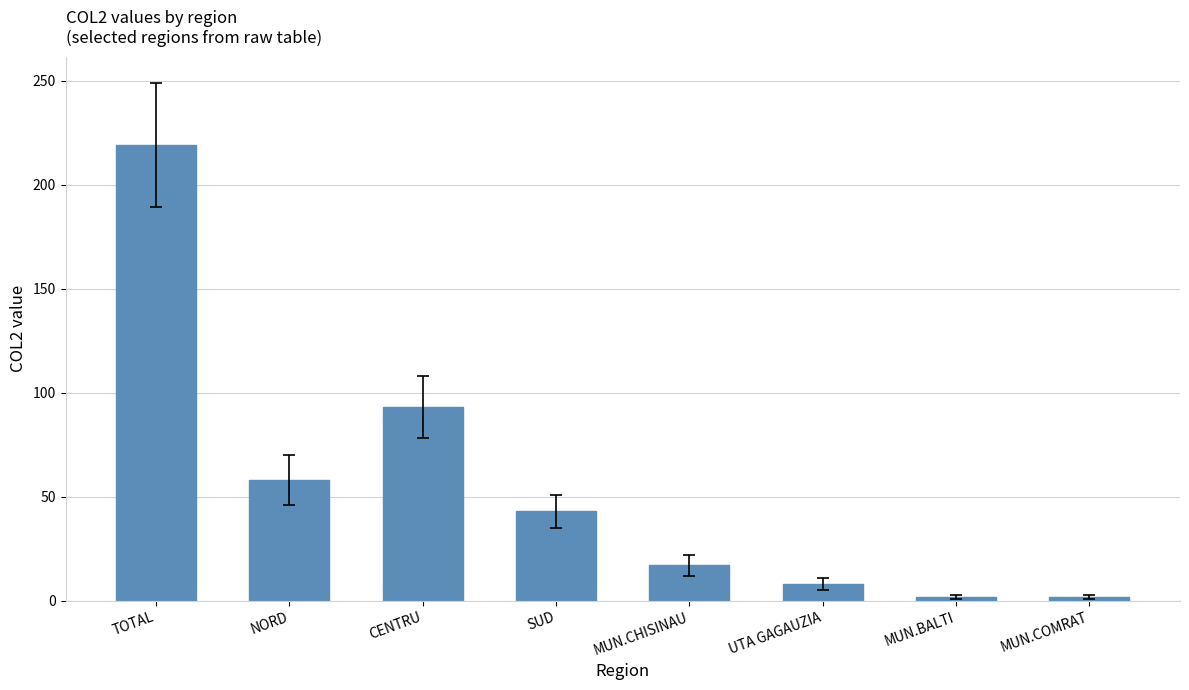

Reading right to left, transcribe all the data shown in this chart.

MUN.COMRAT=2	MUN.BALTI=2	UTA GAGAUZIA=8	MUN.CHISINAU=17	SUD=43	CENTRU=93	NORD=58	TOTAL=219